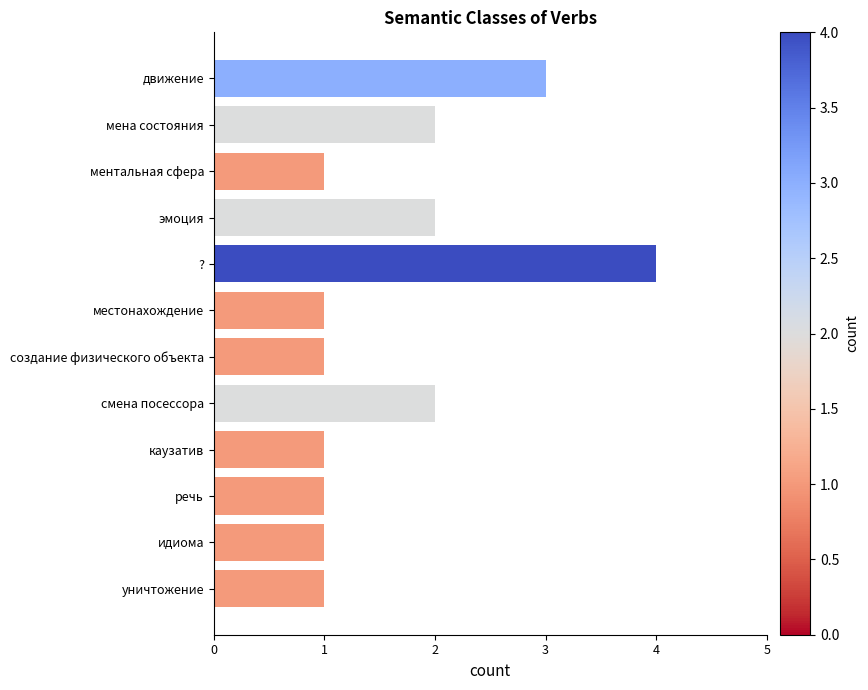

What is the sum of all values?

20